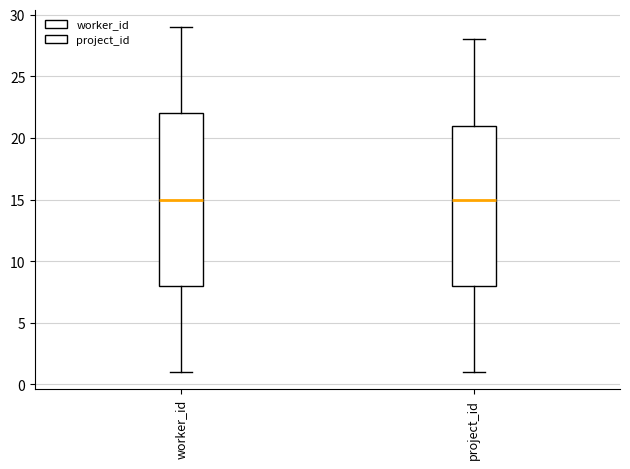

Where is the upper edge of the box for project_id on the y-axis? The values are not printed on the chart, so give them approximately, as read against the axis.

21